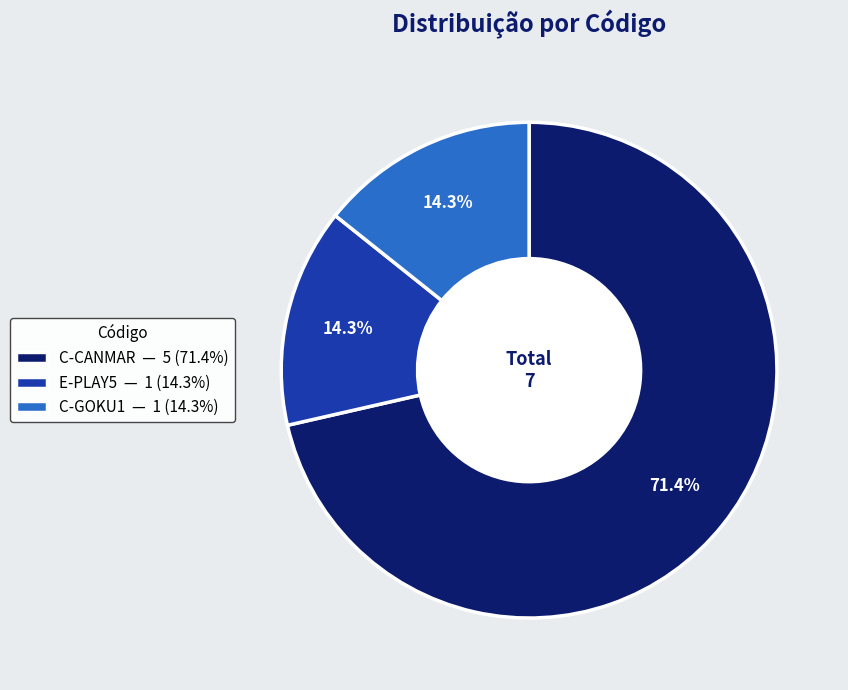

To the nearest percent, what is the difference between the largest and smallest slice percentages?

57%